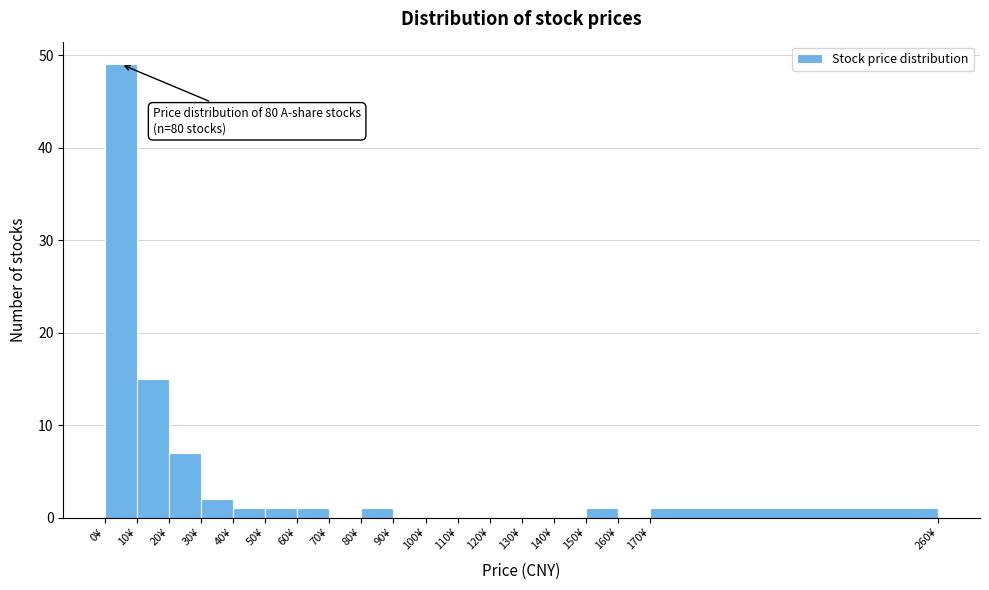

Over which range of the x-axis is the bar tallest?

0 to 10